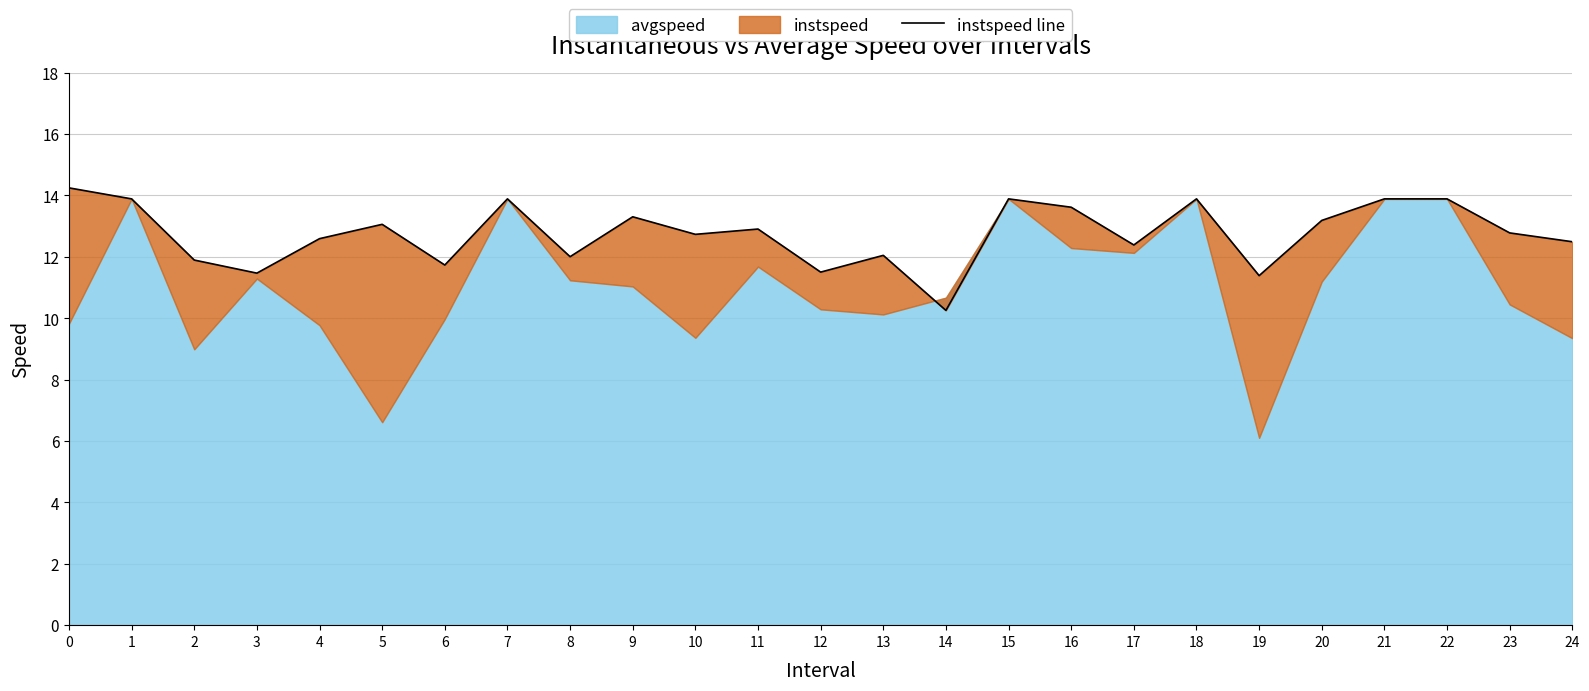

Reading left to right, what are all the values shown in this chart?

14.2	13.9	11.9	11.5	12.6	13.1	11.7	13.9	12.0	13.3	12.7	12.9	11.5	12.0	10.3	13.9	13.6	12.4	13.9	11.4	13.2	13.9	13.9	12.8	12.5